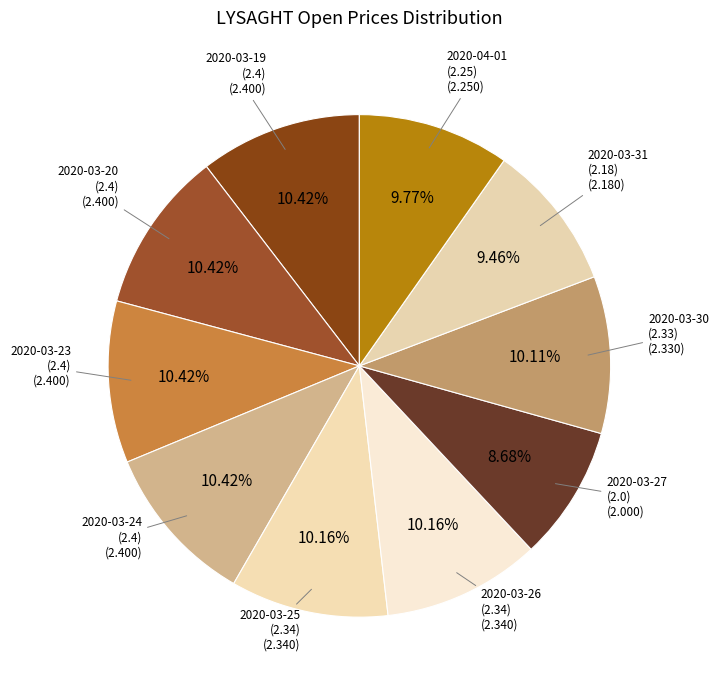

Which slice is the largest?

2020-03-19